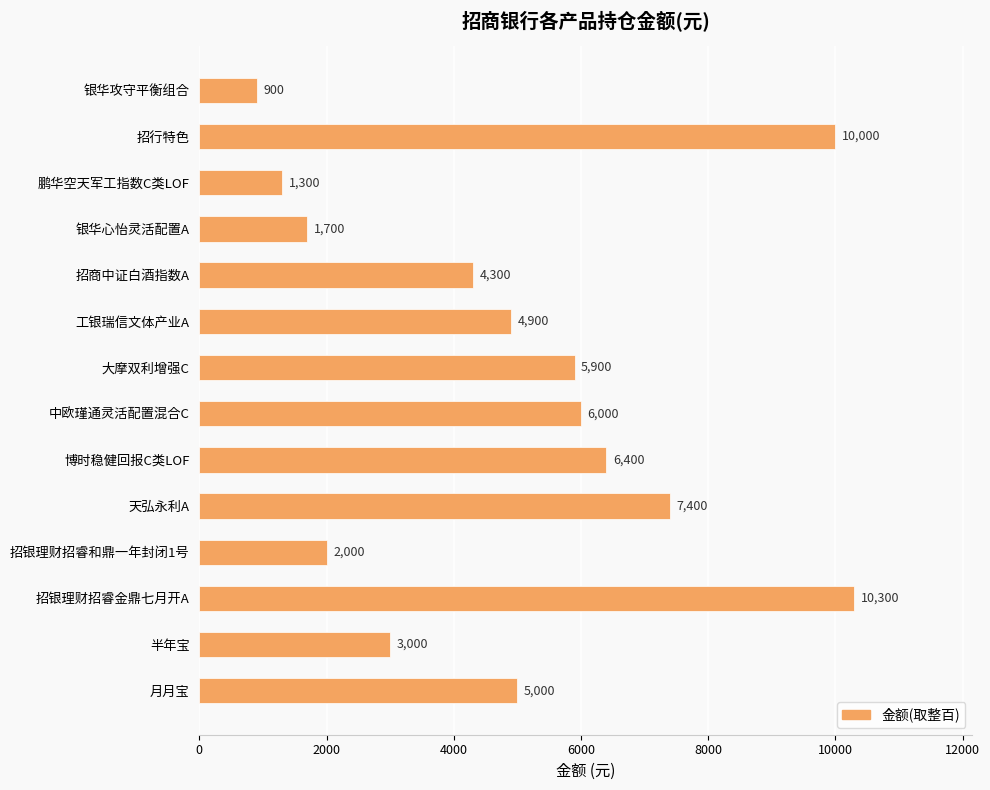

What is the change in value from 天弘永利A to 鹏华空天军工指数C类LOF?

-6100